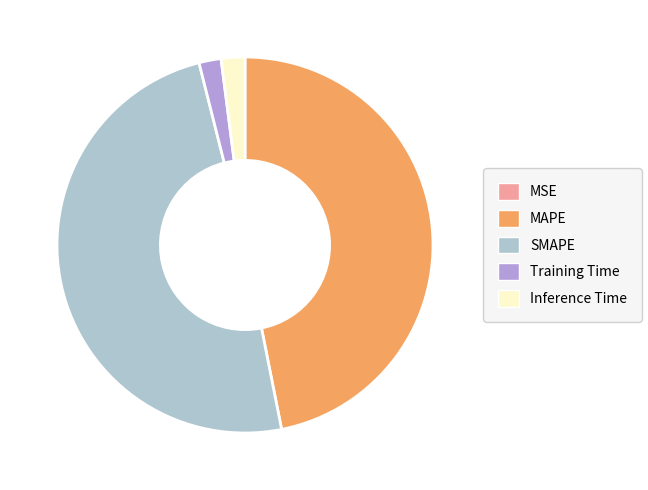

Does any single category account for the majority?

No